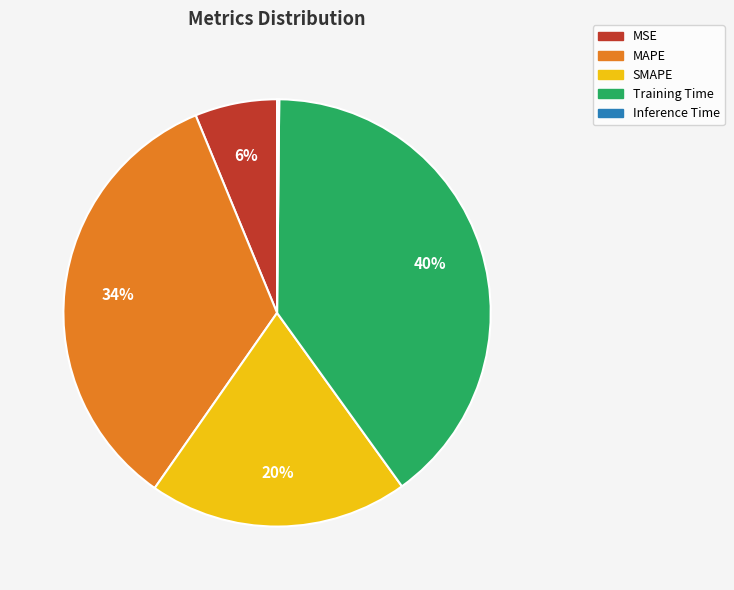

Is there a majority slice in this chart?

No